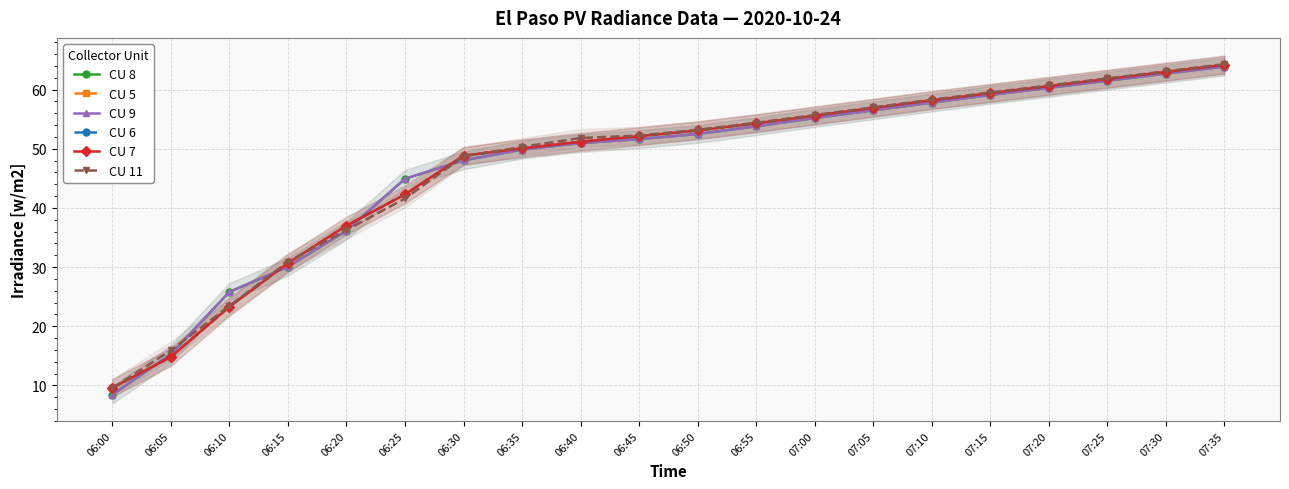

Is the value of CU 9 at 07:30 greater than the value of CU 7 at 07:25?

Yes